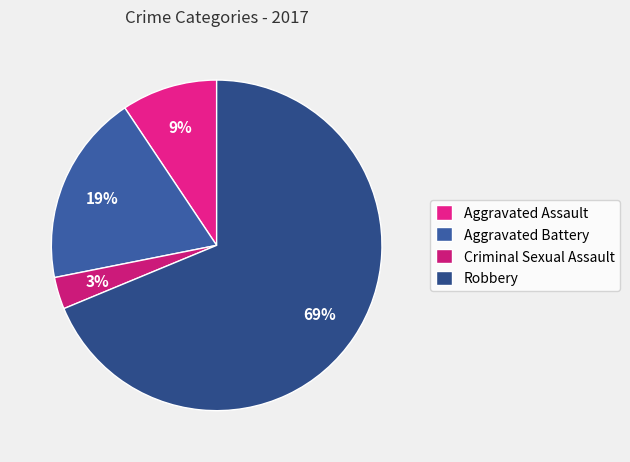

Approximately how many times larger is the value at Aggravated Assault compared to Aggravated Battery?

0.5